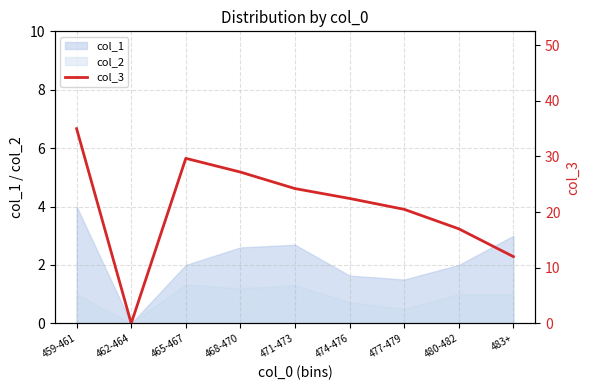

True or false: the data shows 12.0 at 483+.

True